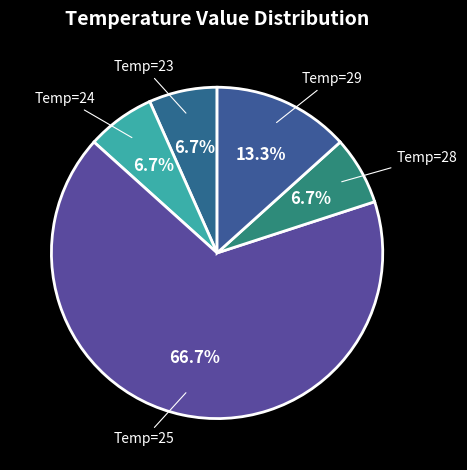

How many segments does this pie chart have?

5